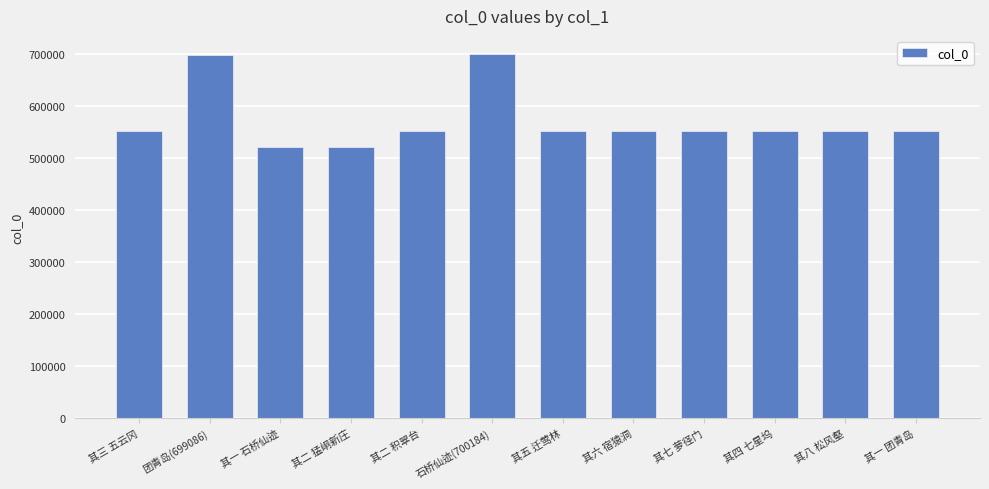

Read the value at 其五 迁莺林.

551487